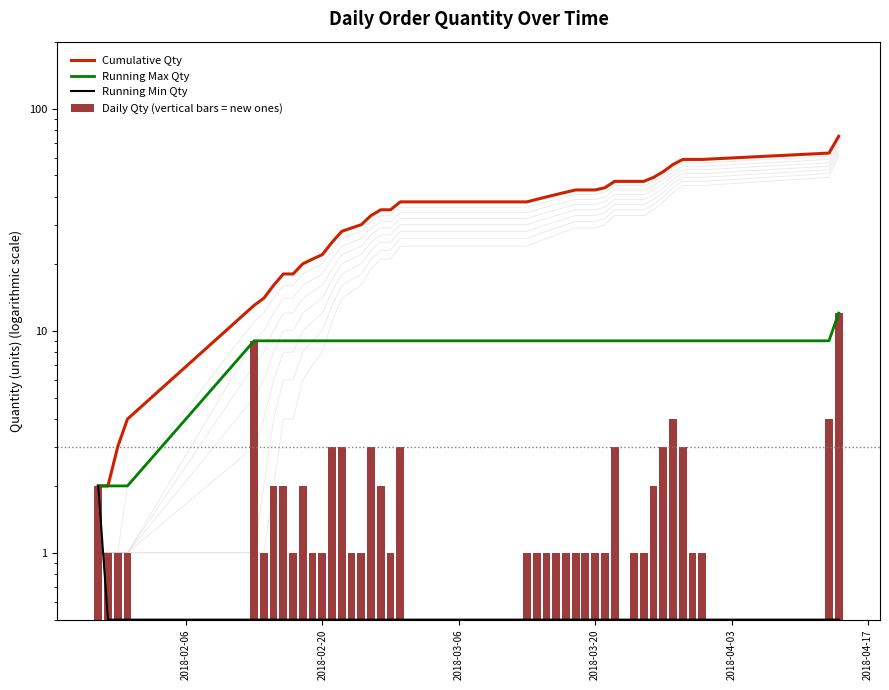

The value of Running Max Qty at 14 is 14.4. True or false?

False